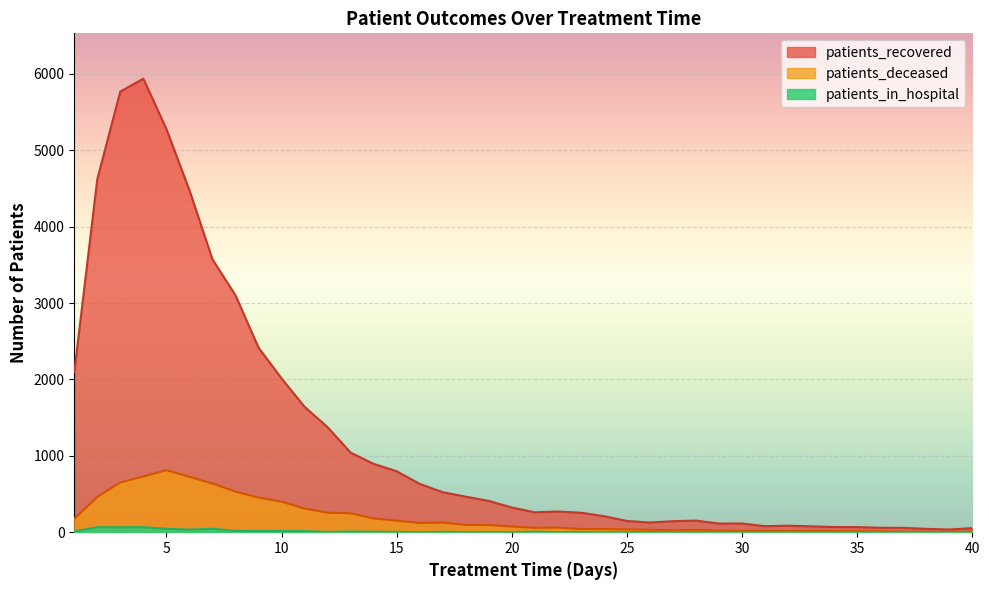

How many categories are shown in the chart?

40